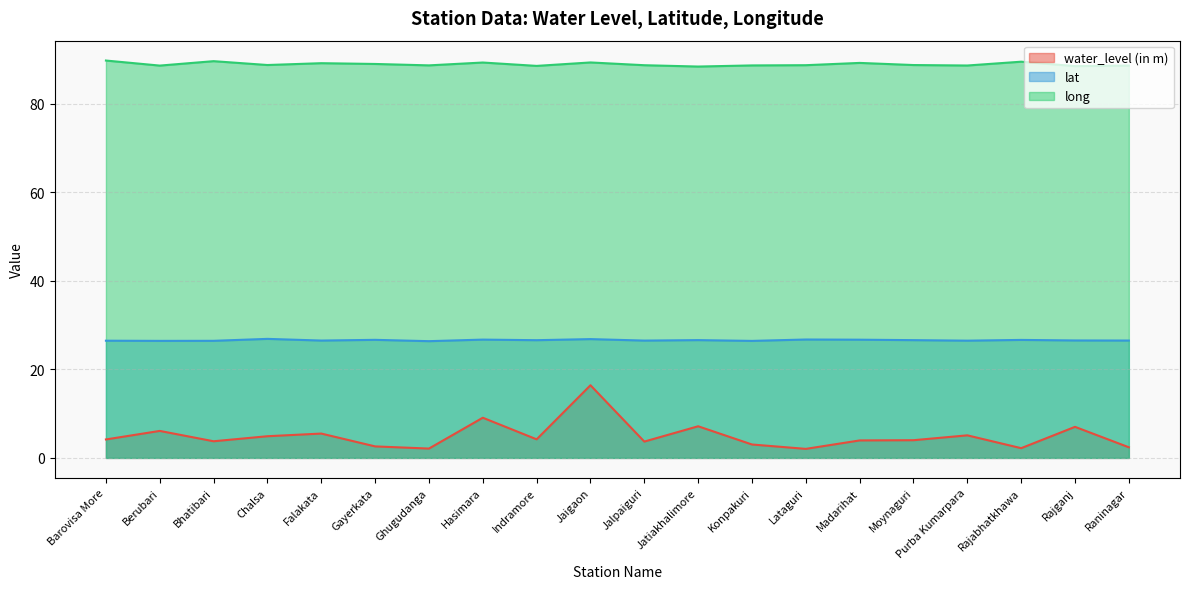

Reading left to right, transcribe all the data shown in this chart.

water_level (in m): Barovisa More=4.2	Berubari=6.1	Bhatibari=3.8	Chalsa=4.9	Falakata=5.5	Gayerkata=2.6	Ghugudanga=2.1	Hasimara=9.1	Indramore=4.2	Jaigaon=16.4	Jalpaiguri=3.7	Jatiakhalimore=7.2	Konpakuri=3.0	Lataguri=2.0	Madarihat=4.0	Moynaguri=4.0	Purba Kumarpara=5.1	Rajabhatkhawa=2.2	Rajganj=7.0	Raninagar=2.4
lat: Barovisa More=26.5	Berubari=26.4	Bhatibari=26.5	Chalsa=26.9	Falakata=26.5	Gayerkata=26.7	Ghugudanga=26.4	Hasimara=26.7	Indramore=26.6	Jaigaon=26.8	Jalpaiguri=26.5	Jatiakhalimore=26.6	Konpakuri=26.4	Lataguri=26.8	Madarihat=26.7	Moynaguri=26.6	Purba Kumarpara=26.5	Rajabhatkhawa=26.7	Rajganj=26.5	Raninagar=26.5
long: Barovisa More=89.8	Berubari=88.7	Bhatibari=89.7	Chalsa=88.8	Falakata=89.2	Gayerkata=89.0	Ghugudanga=88.7	Hasimara=89.3	Indramore=88.6	Jaigaon=89.4	Jalpaiguri=88.7	Jatiakhalimore=88.4	Konpakuri=88.7	Lataguri=88.7	Madarihat=89.3	Moynaguri=88.8	Purba Kumarpara=88.7	Rajabhatkhawa=89.5	Rajganj=88.5	Raninagar=88.7